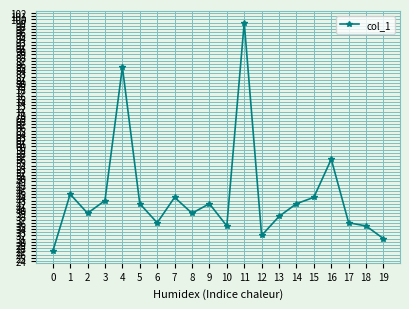

What is the sum of all values?

890